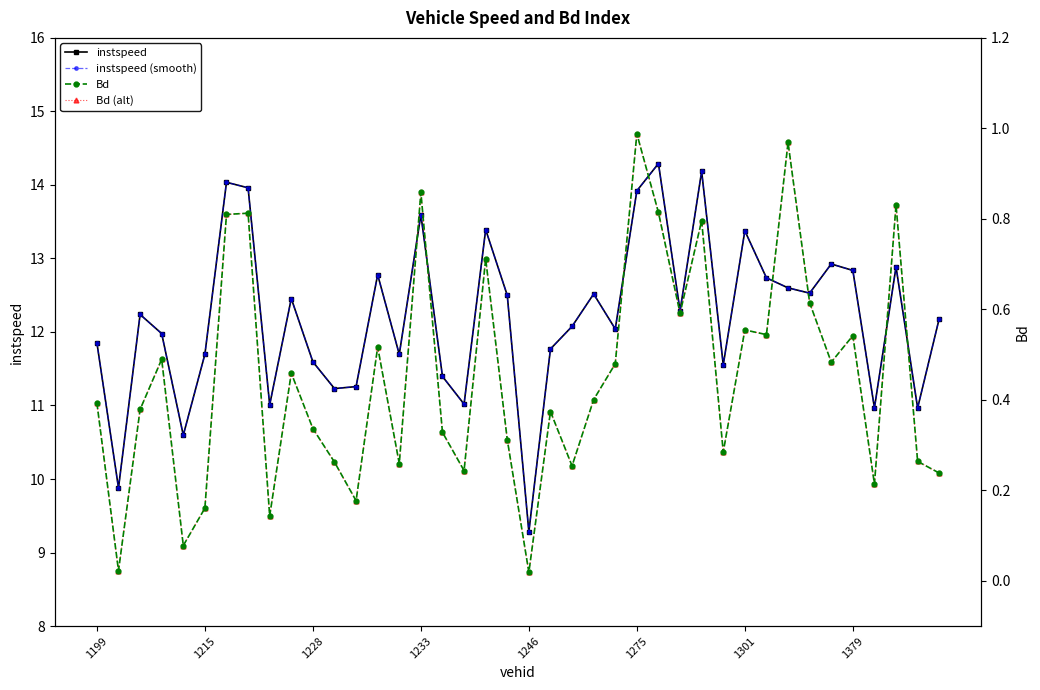

Does the chart have visible grid lines?

No